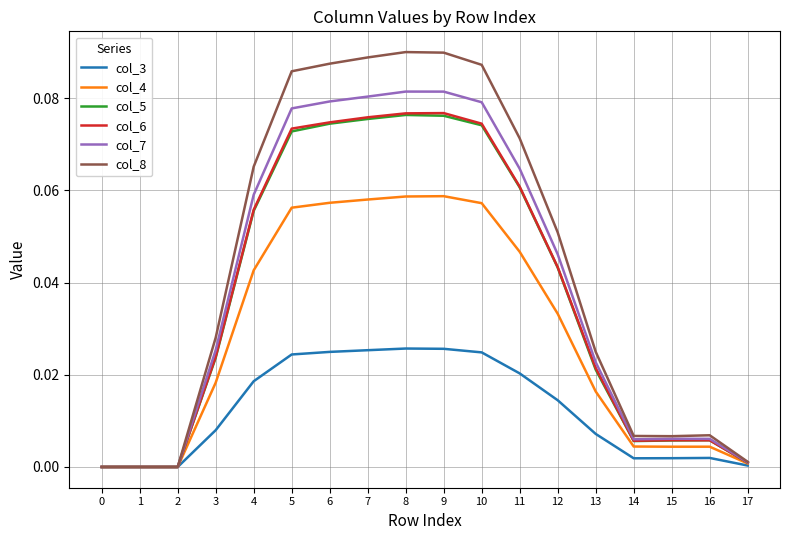

Which series has the largest range (max minus min)?

col_8